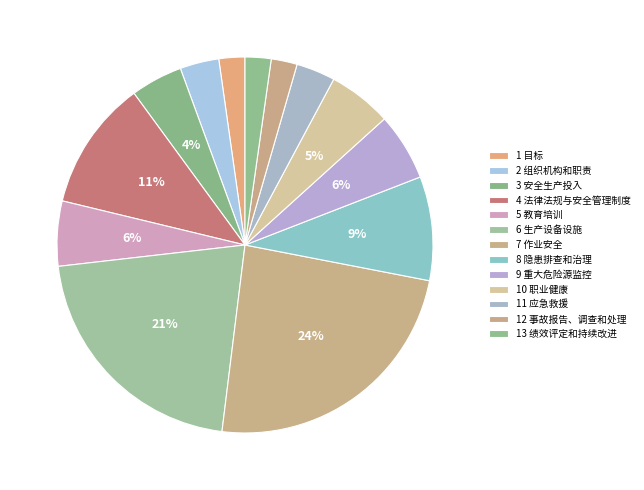

Which slice is the largest?

7 作业安全